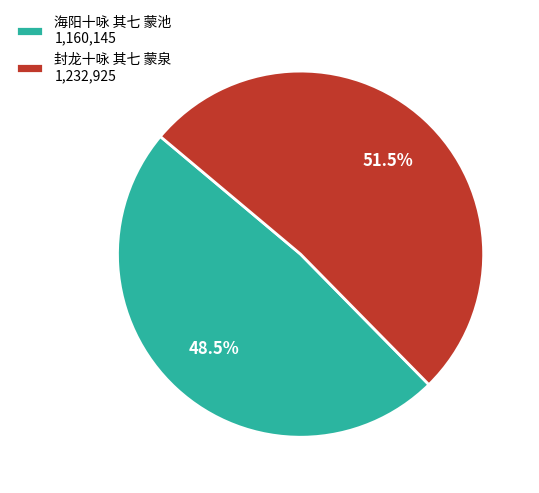

Does 封龙十咏 其七 蒙泉 represent more than half of the total?

Yes